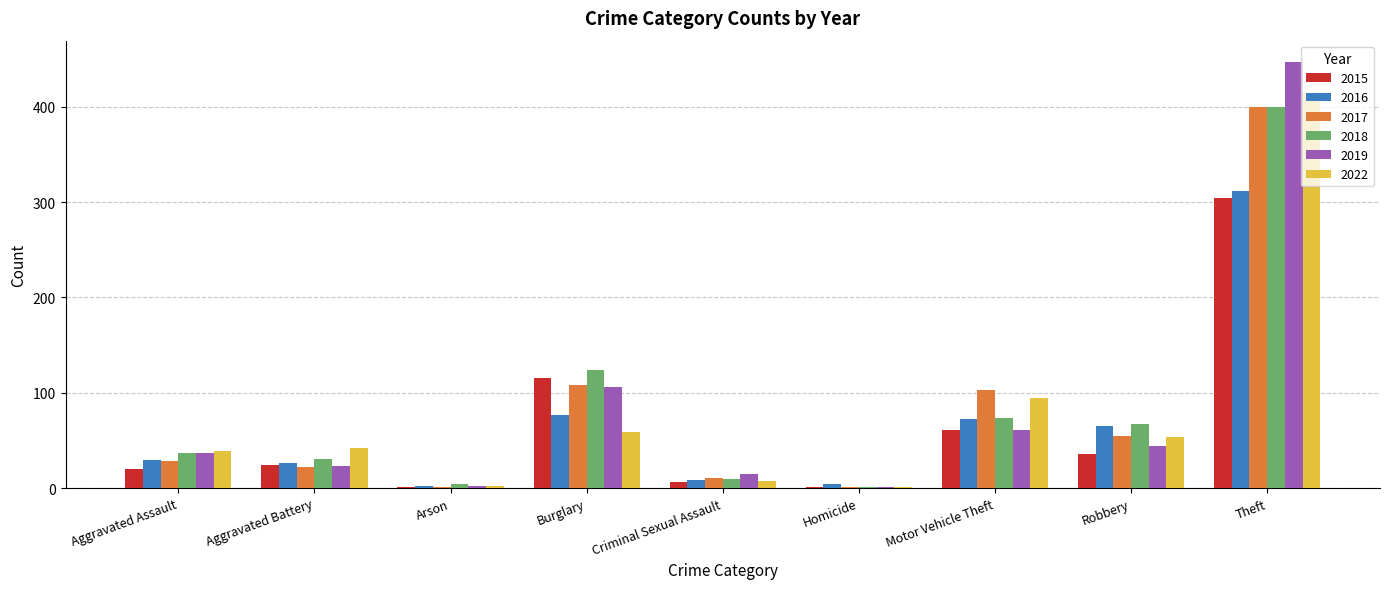

At which label does 2017 reach its peak?

Theft